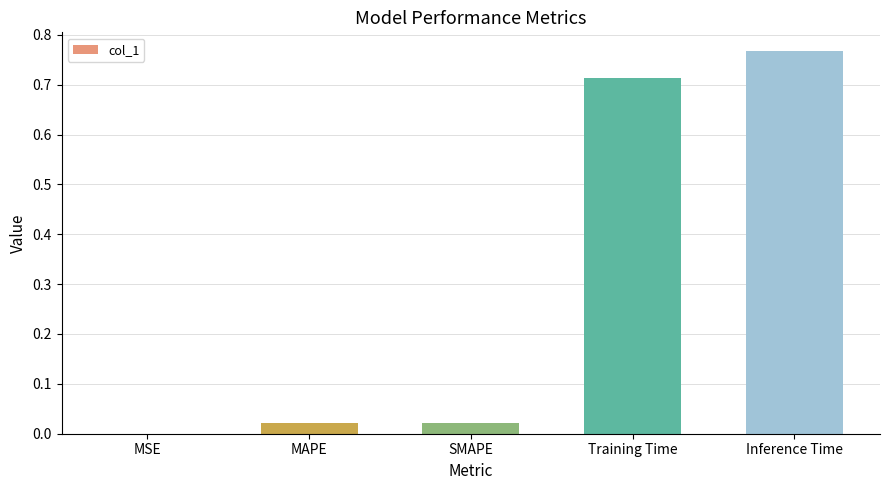

Which category has the highest value across all series?

Inference Time